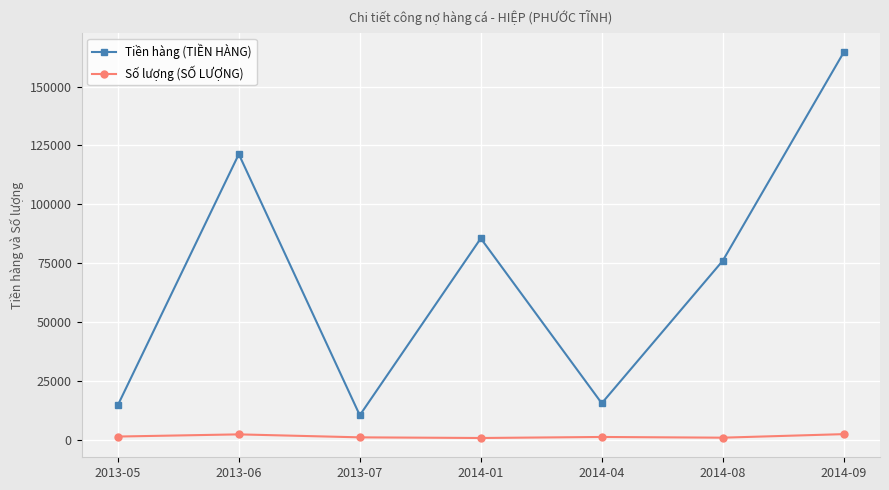

Is it true that Tiền hàng (TIỀN HÀNG) equals 205761 at 2013-06?

False